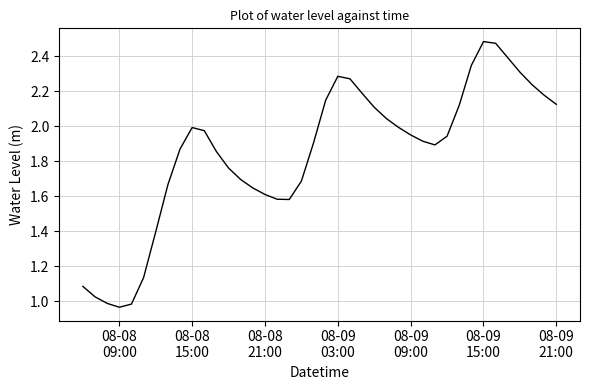

What is the difference between the maximum and minimum values?

1.5